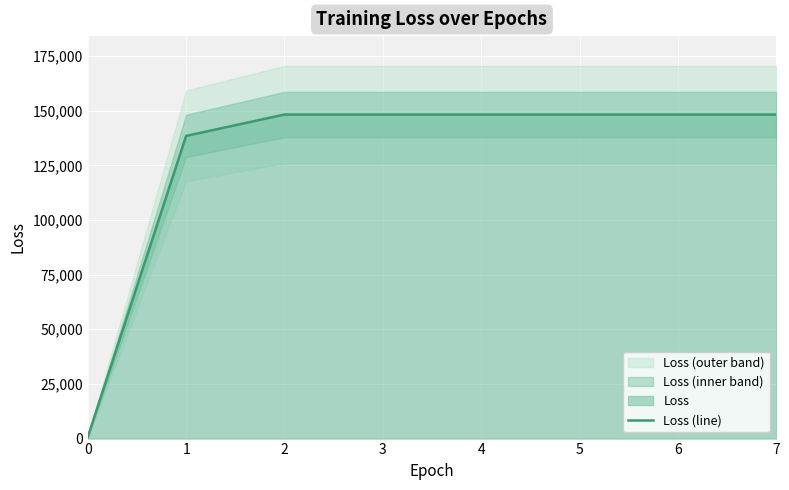

True or false: there are more than 0 points higher than both neighbors.

False